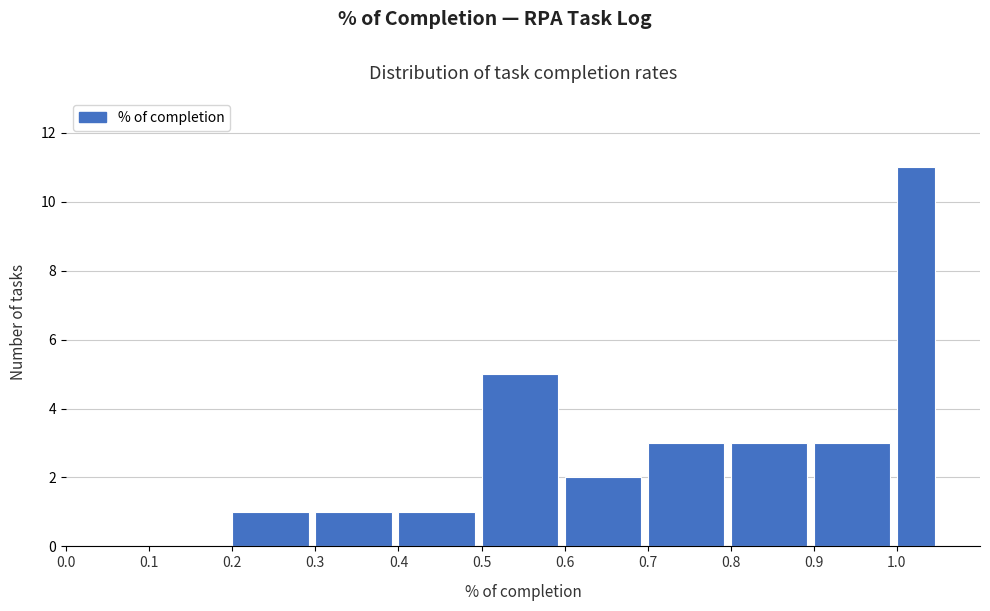

Reading left to right, transcribe this chart: for each bar, give the range it covers on the x-axis and its height. The values are not printed on the chart, so give them approximately, as read against the axis.

0.00 to 0.10: 0
0.10 to 0.20: 0
0.20 to 0.30: 1
0.30 to 0.40: 1
0.40 to 0.50: 1
0.50 to 0.60: 5
0.60 to 0.70: 2
0.70 to 0.80: 3
0.80 to 0.90: 3
0.90 to 1.00: 3
1.00 to 1.05: 11